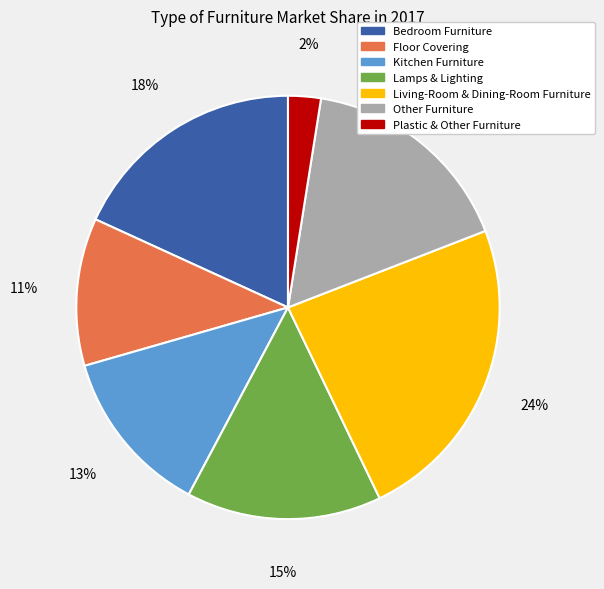

Approximately how many times larger is the value at Other Furniture compared to Living-Room & Dining-Room Furniture?

0.7